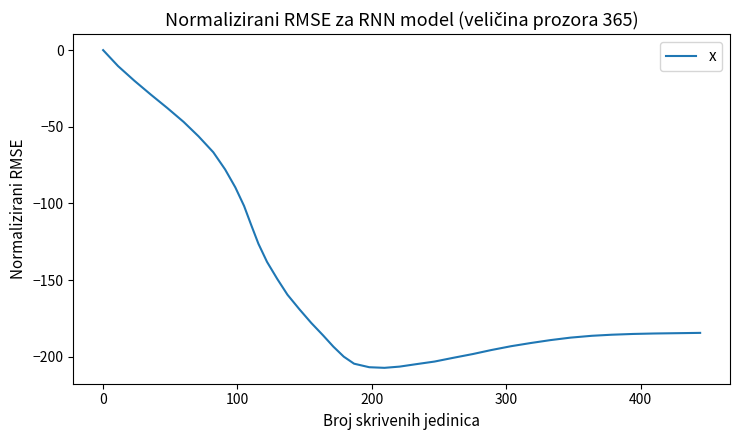

What is the difference between the maximum and minimum values?

207.2